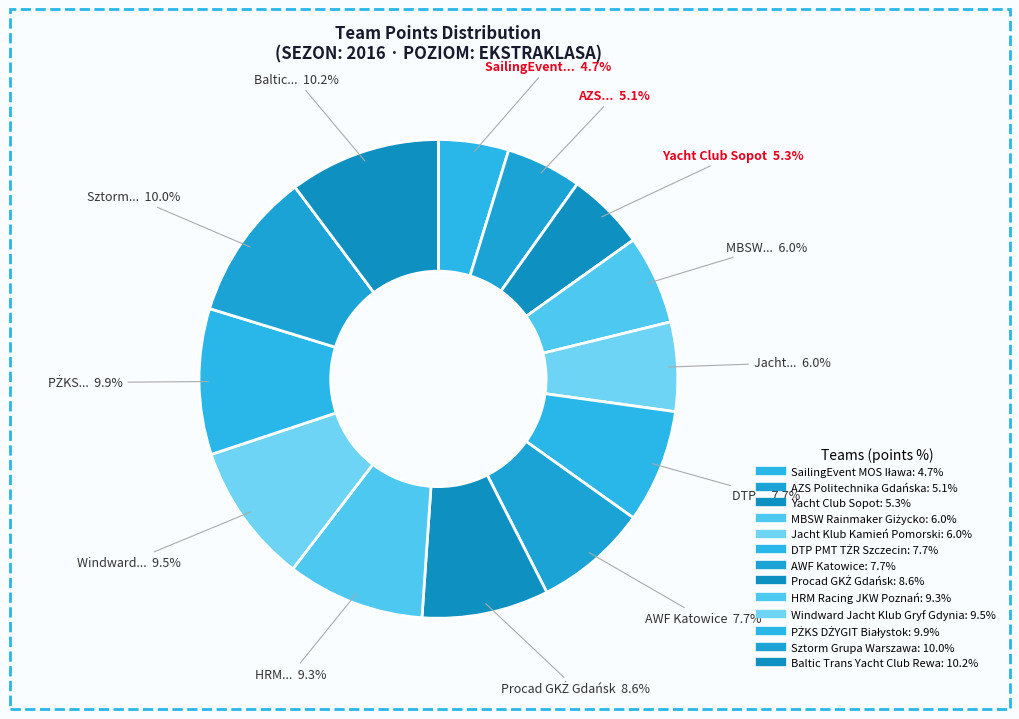

Combined, do MBSW Rainmaker Giżycko and DTP PMT TŻR Szczecin account for over 50%?

No